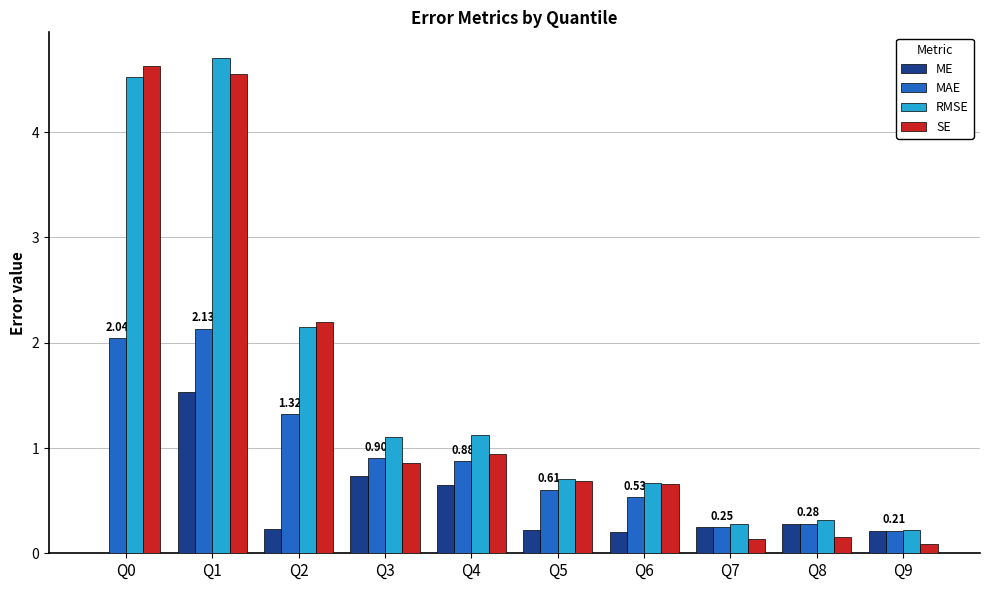

Reading right to left, list all the values displayed in this chart.

ME: Q9=0.2	Q8=0.3	Q7=0.2	Q6=0.2	Q5=0.2	Q4=0.6	Q3=0.7	Q2=0.2	Q1=1.5	Q0=-0.1
MAE: Q9=0.2	Q8=0.3	Q7=0.2	Q6=0.5	Q5=0.6	Q4=0.9	Q3=0.9	Q2=1.3	Q1=2.1	Q0=2.0
RMSE: Q9=0.2	Q8=0.3	Q7=0.3	Q6=0.7	Q5=0.7	Q4=1.1	Q3=1.1	Q2=2.2	Q1=4.7	Q0=4.5
SE: Q9=0.1	Q8=0.2	Q7=0.1	Q6=0.7	Q5=0.7	Q4=0.9	Q3=0.9	Q2=2.2	Q1=4.6	Q0=4.6